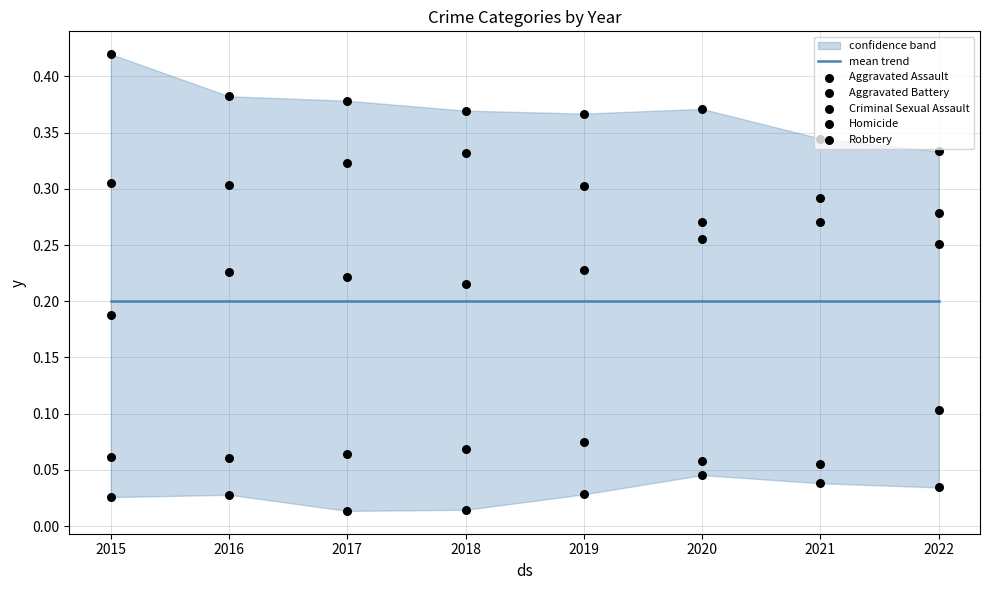

At which category is the sum across all series the highest?

2015